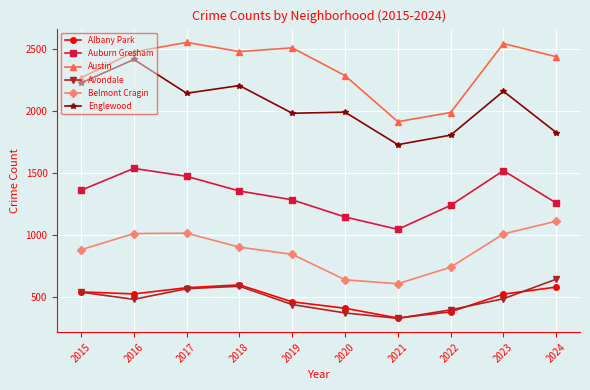

What is the greatest value displayed?

2556